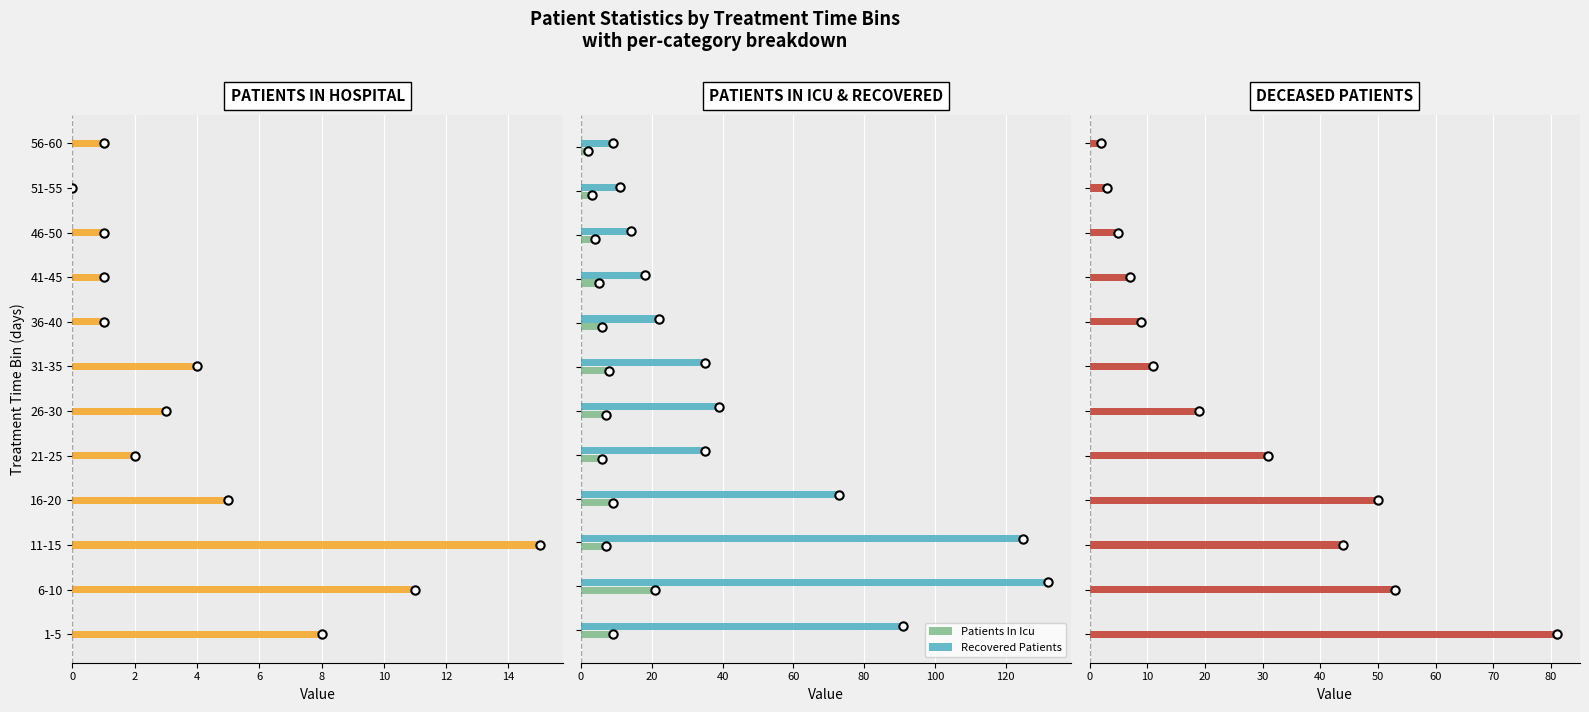

Which series has the largest total across all categories?

Recovered Patients